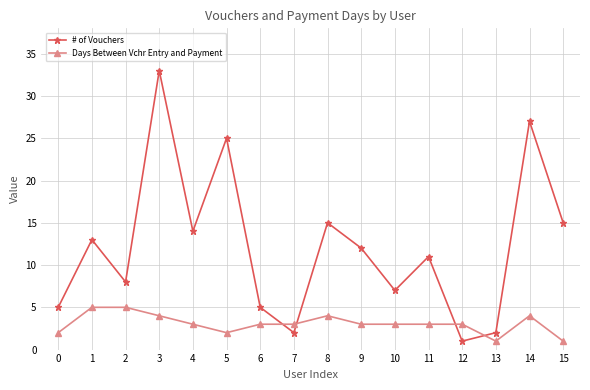

At 14, list the series in order from largest to smallest.

# of Vouchers, Days Between Vchr Entry and Payment